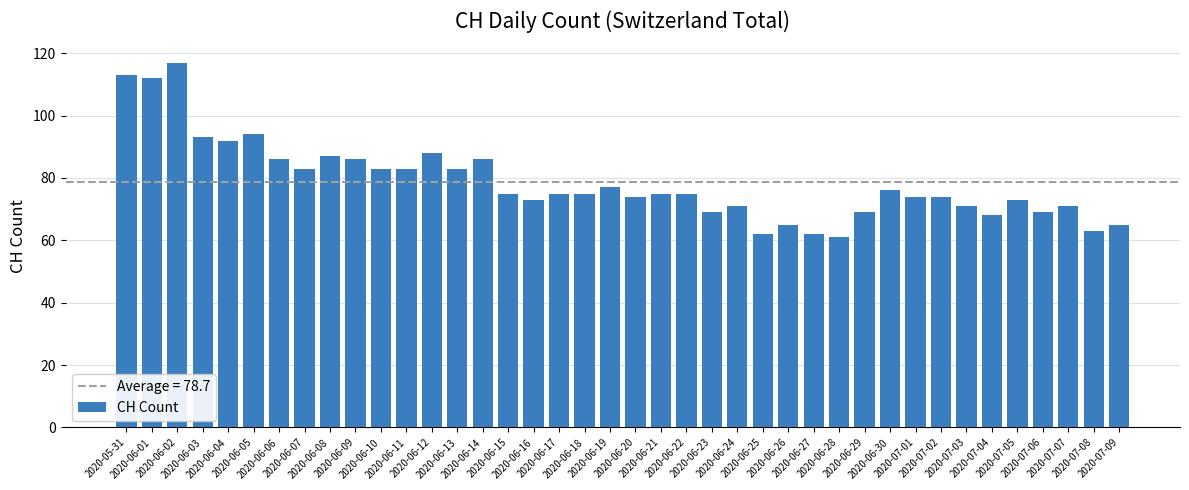

What is the difference between the second highest and minimum values?

52